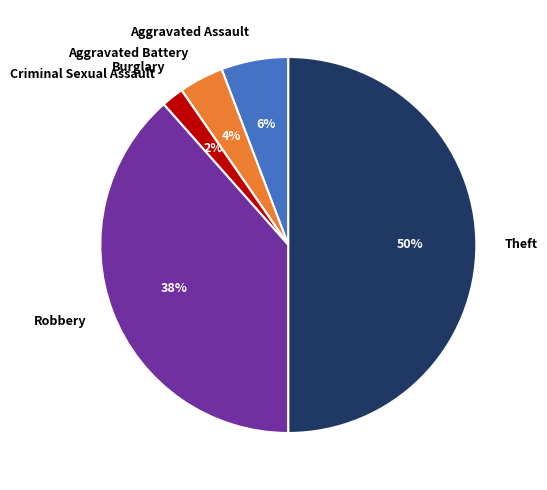

Combined, do Aggravated Assault and Theft account for over 50%?

Yes